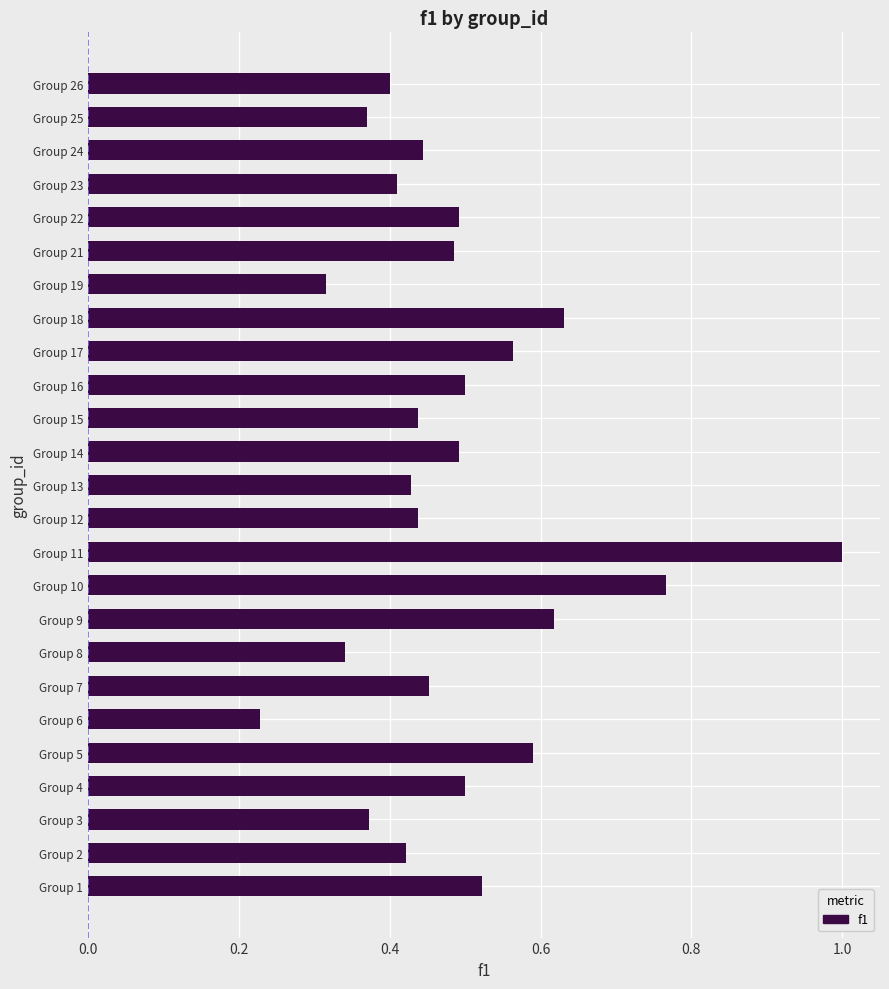

Which label corresponds to the smallest value in the chart?

Group 6